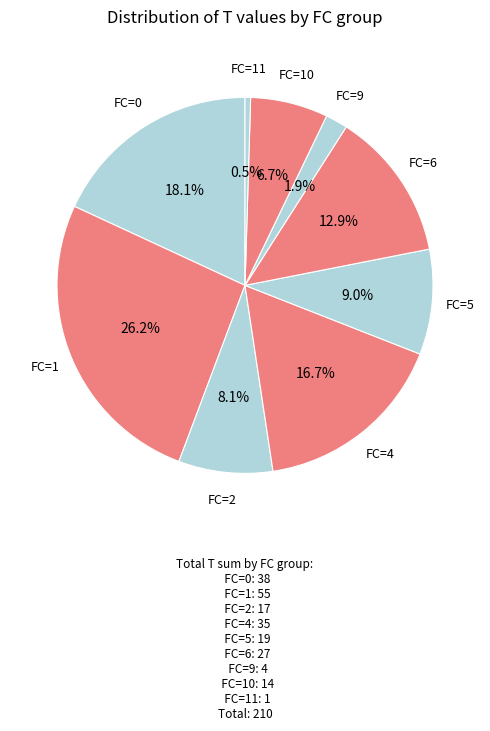

Which slice is the smallest?

FC=11